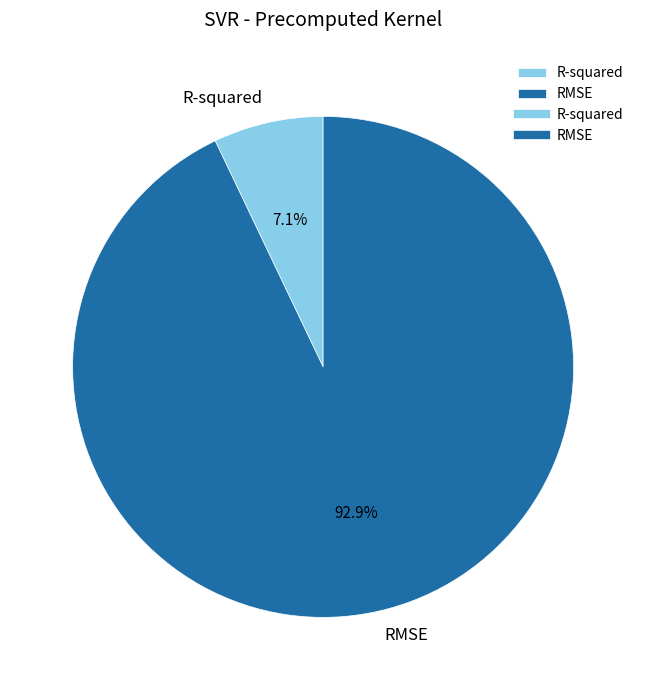

To the nearest percent, what percentage of the pie is RMSE?

93%